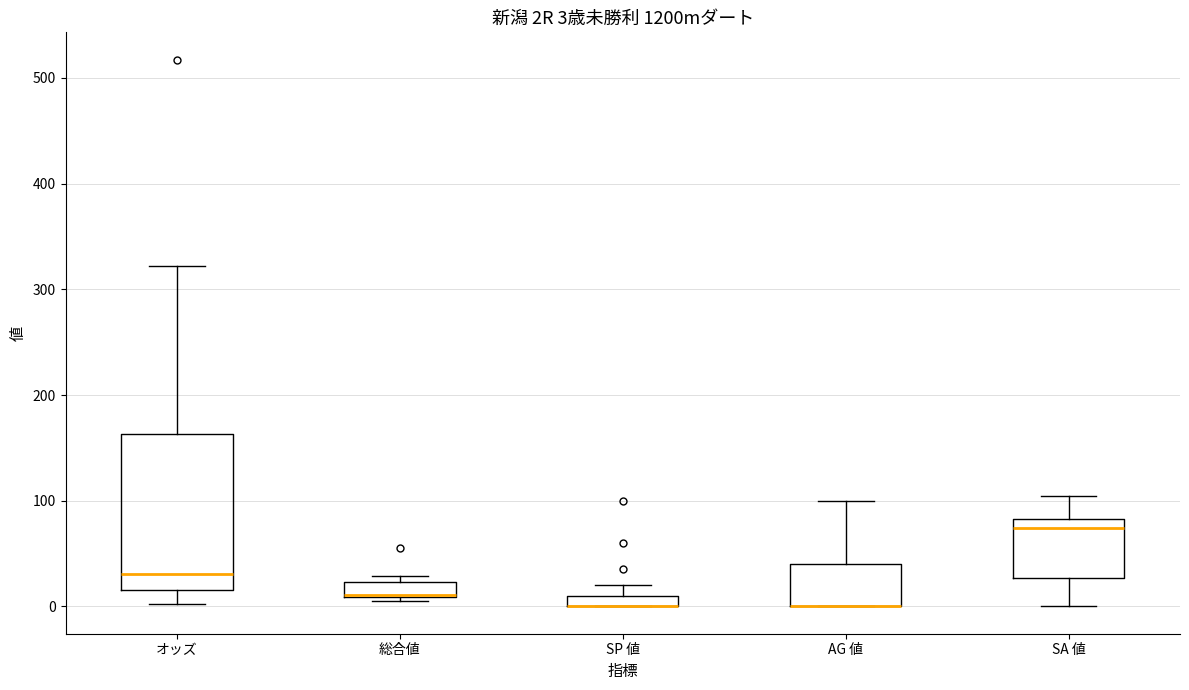

Comparing the boxes themselves (not the whiskers), which one is the tallest?

オッズ